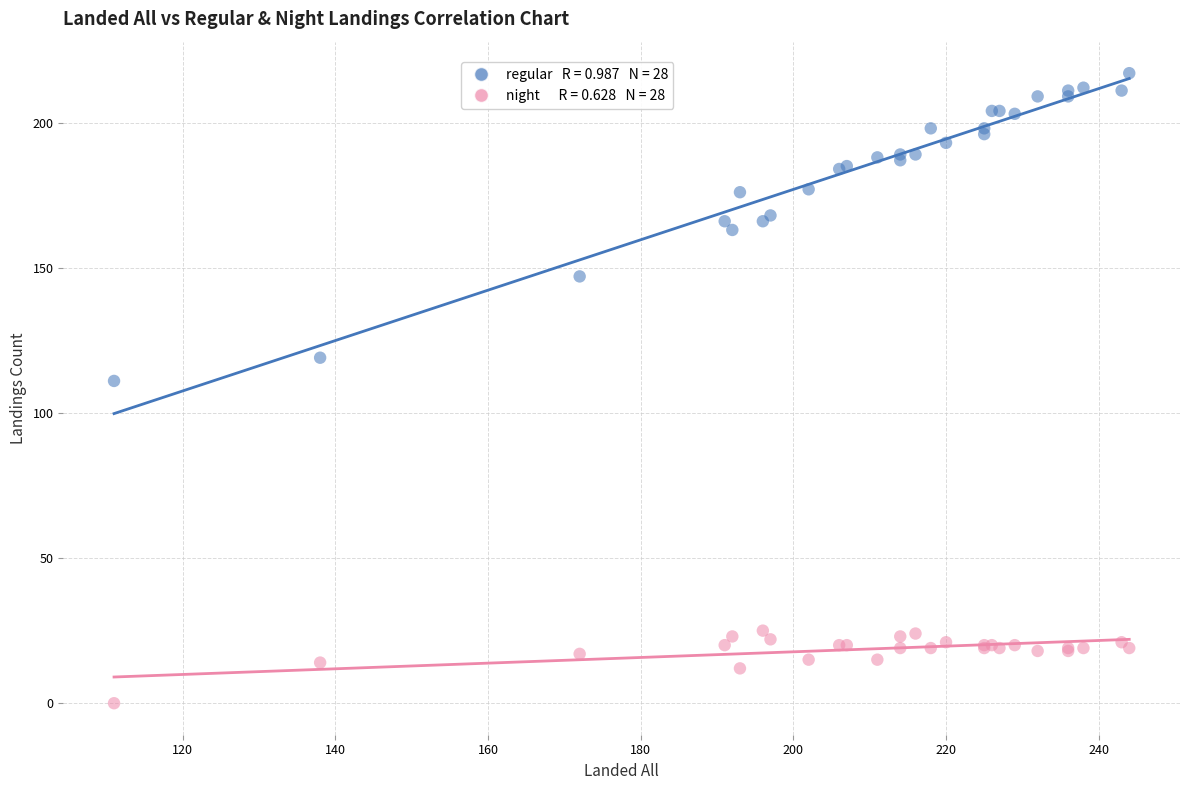

Across all series, what Y value is closest to 108?

111